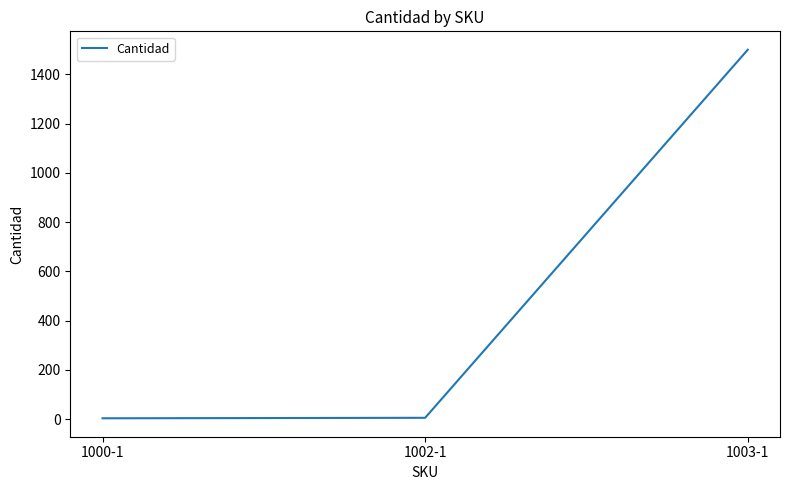

What is the difference between the maximum and minimum values?

1497